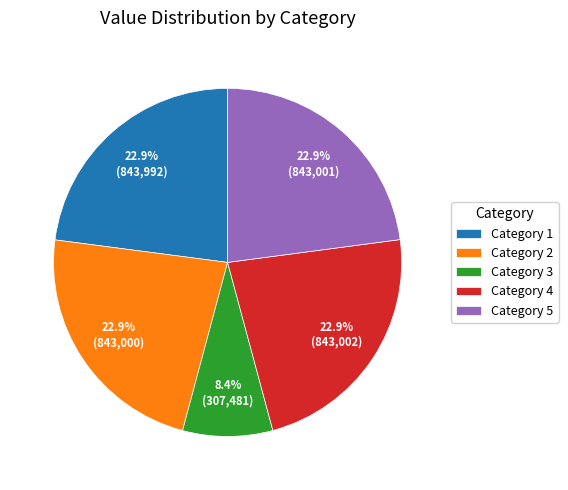

What percentage do Category 4 and Category 1 together represent?

45.8%